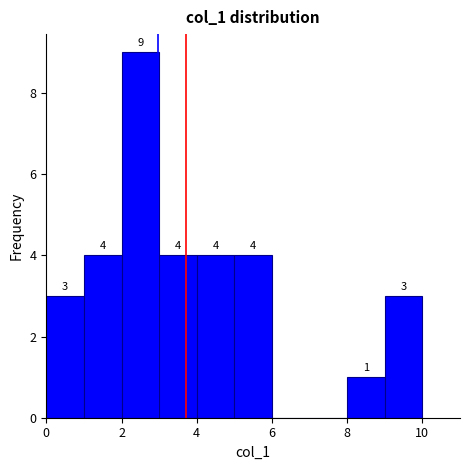

Which range on the x-axis has the tallest bar?

2 to 3